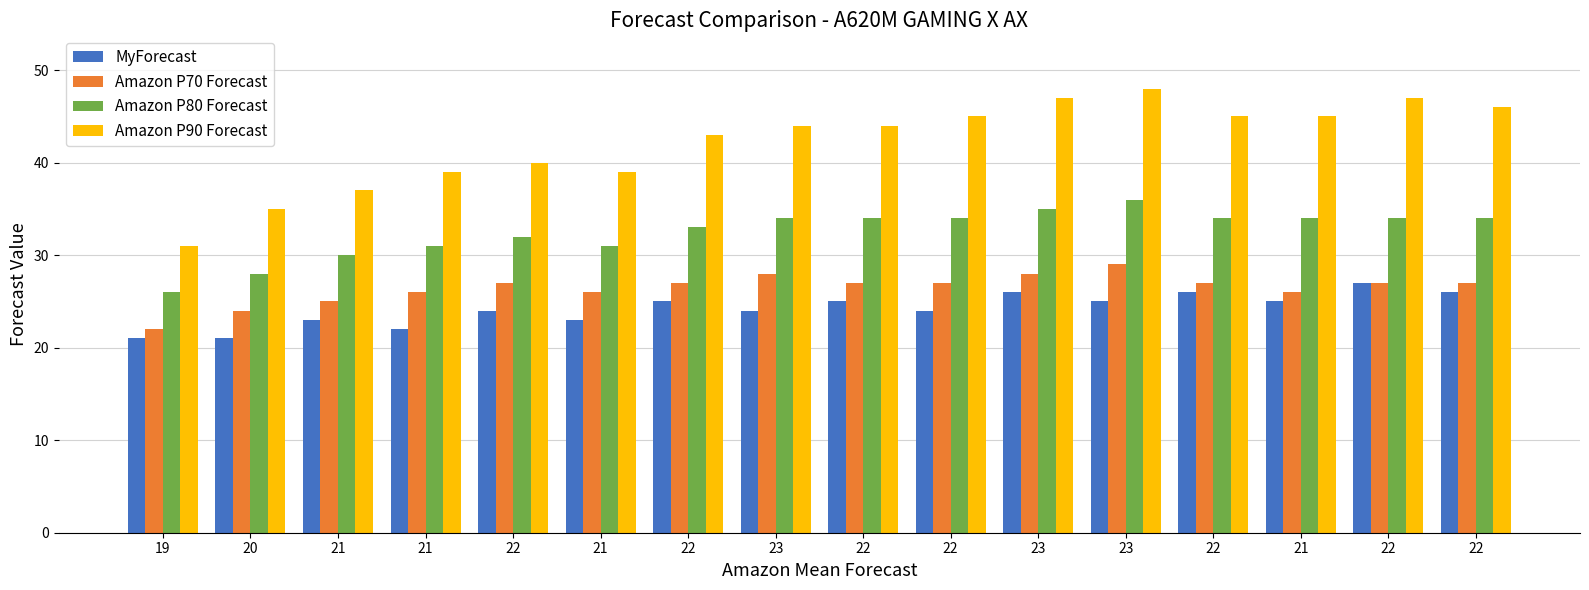

Which has a higher value, 22 or 21?

22